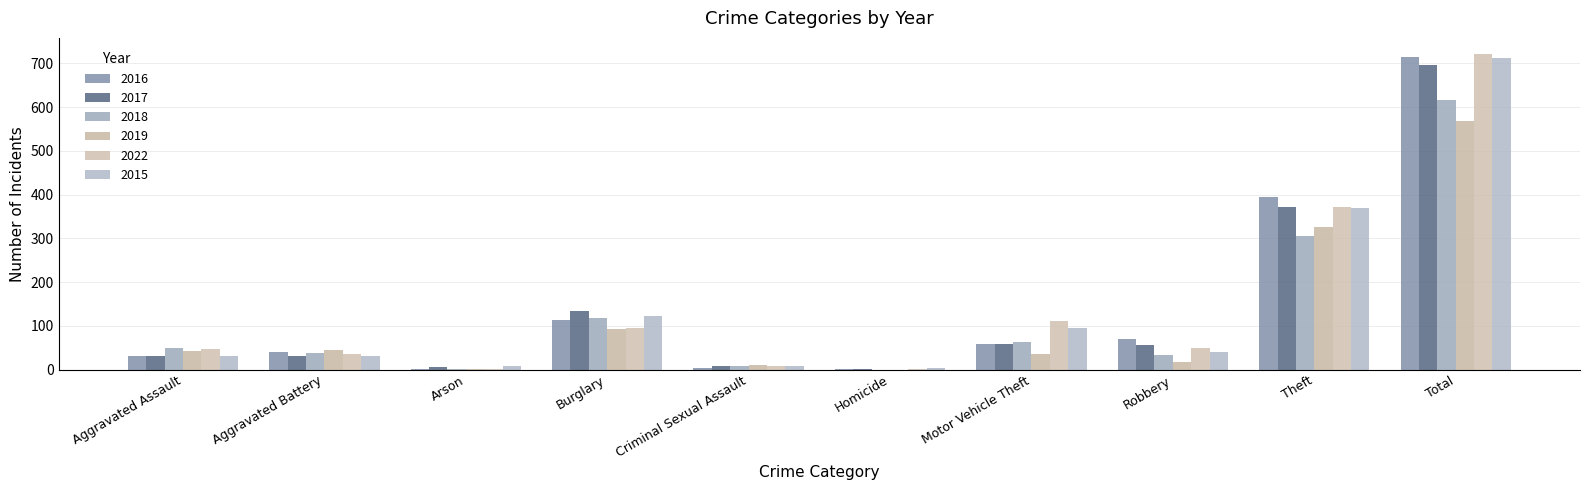

Reading left to right, list all the values displayed in this chart.

2016: Aggravated Assault=32	Aggravated Battery=41	Arson=1	Burglary=113	Criminal Sexual Assault=3	Homicide=2	Motor Vehicle Theft=59	Robbery=69	Theft=394	Total=714
2017: Aggravated Assault=32	Aggravated Battery=32	Arson=5	Burglary=133	Criminal Sexual Assault=7	Homicide=2	Motor Vehicle Theft=59	Robbery=55	Theft=372	Total=697
2018: Aggravated Assault=50	Aggravated Battery=37	Arson=2	Burglary=117	Criminal Sexual Assault=9	Homicide=0	Motor Vehicle Theft=63	Robbery=33	Theft=305	Total=616
2019: Aggravated Assault=43	Aggravated Battery=44	Arson=1	Burglary=92	Criminal Sexual Assault=11	Homicide=0	Motor Vehicle Theft=35	Robbery=17	Theft=325	Total=568
2022: Aggravated Assault=48	Aggravated Battery=36	Arson=2	Burglary=95	Criminal Sexual Assault=7	Homicide=2	Motor Vehicle Theft=110	Robbery=50	Theft=372	Total=722
2015: Aggravated Assault=32	Aggravated Battery=31	Arson=9	Burglary=123	Criminal Sexual Assault=9	Homicide=3	Motor Vehicle Theft=96	Robbery=41	Theft=369	Total=713